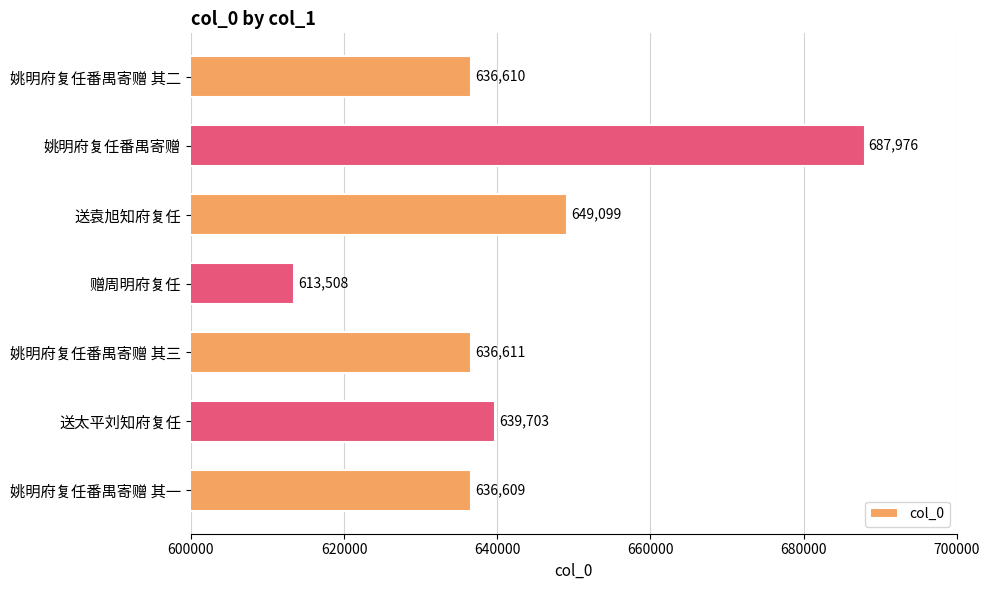

Reading top to bottom, transcribe all the data shown in this chart.

636610	687976	649099	613508	636611	639703	636609